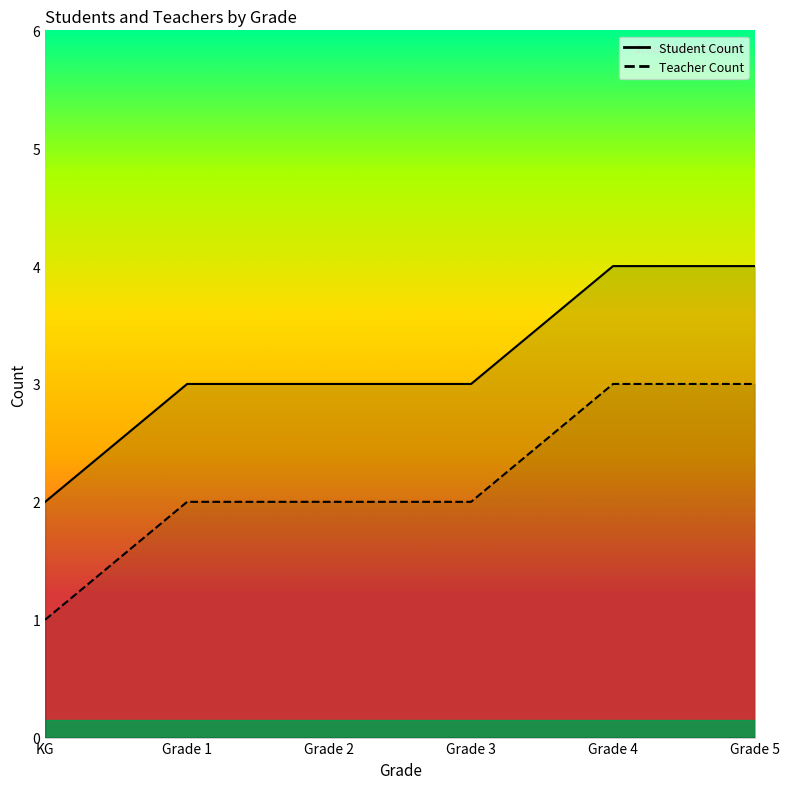

What is the difference between the second highest and second lowest values in the Student Count series?

1